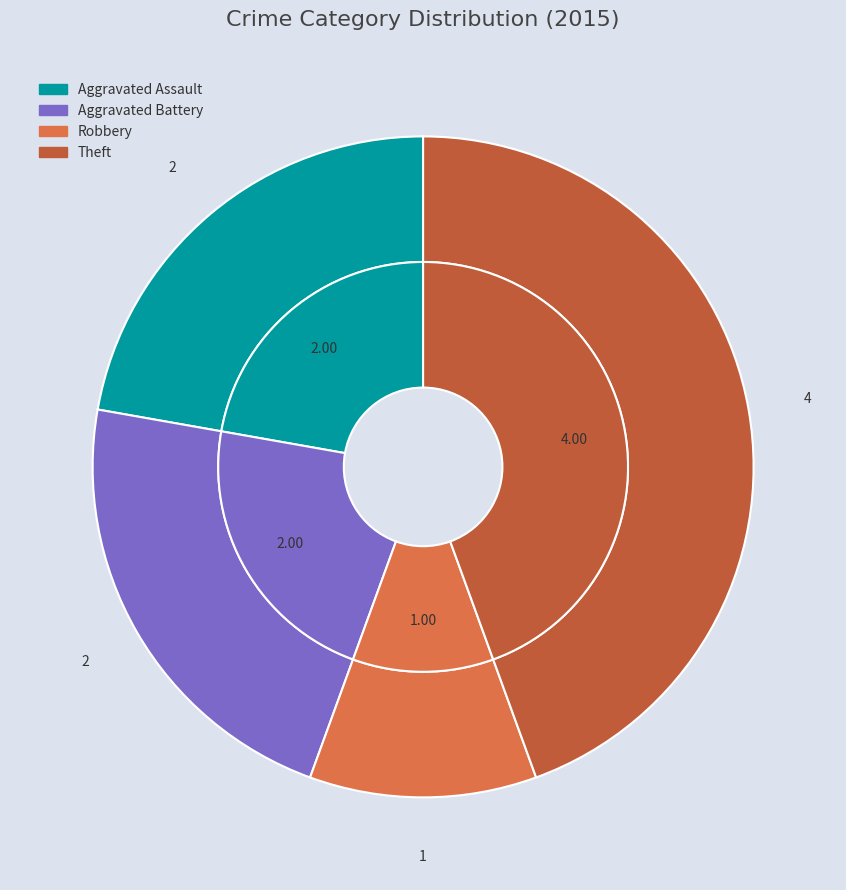

To the nearest percent, what is the difference between the Theft and Aggravated Assault slice percentages?

22%